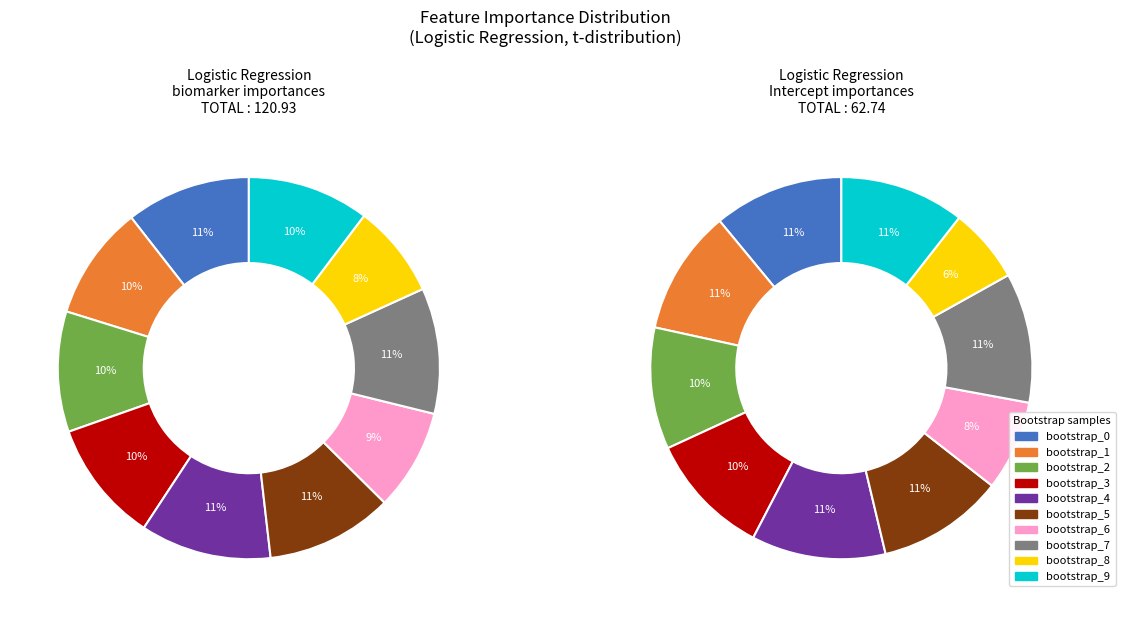

Count the number of slices in the pie.

10